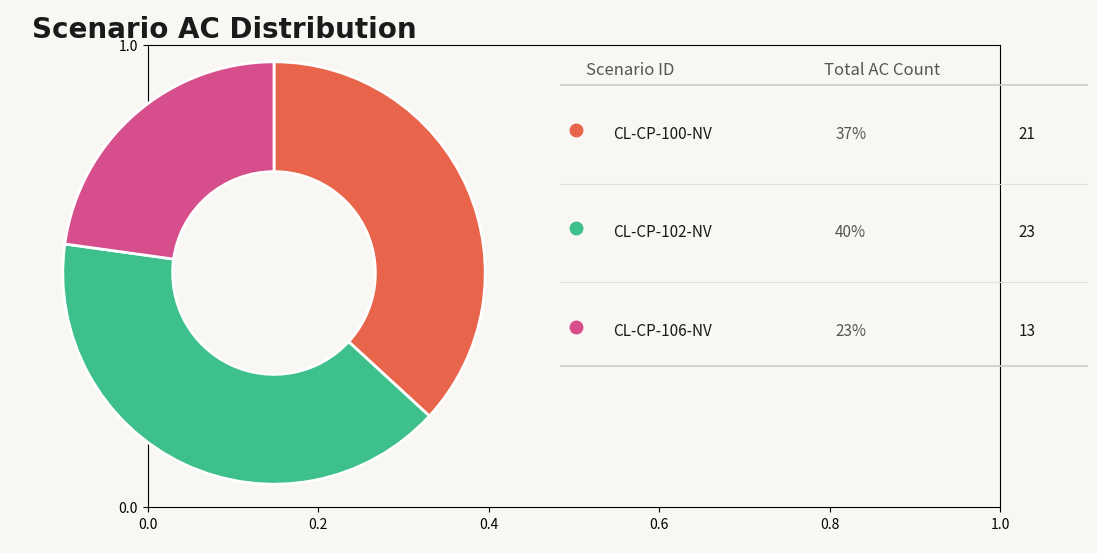

Is there a majority slice in this chart?

No